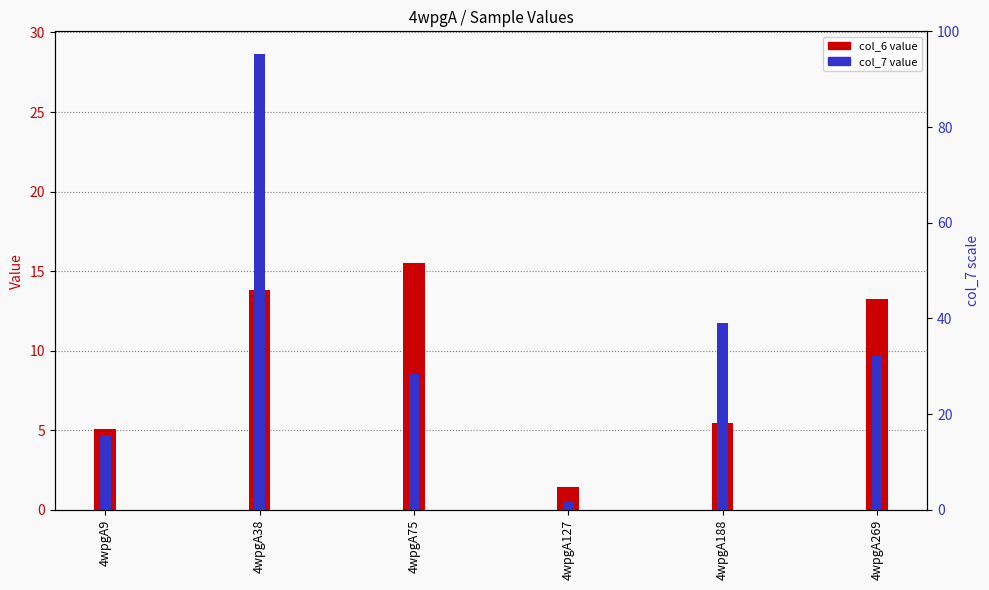

The col_7 series shows 15.8 at 4wpgA269. True or false?

False